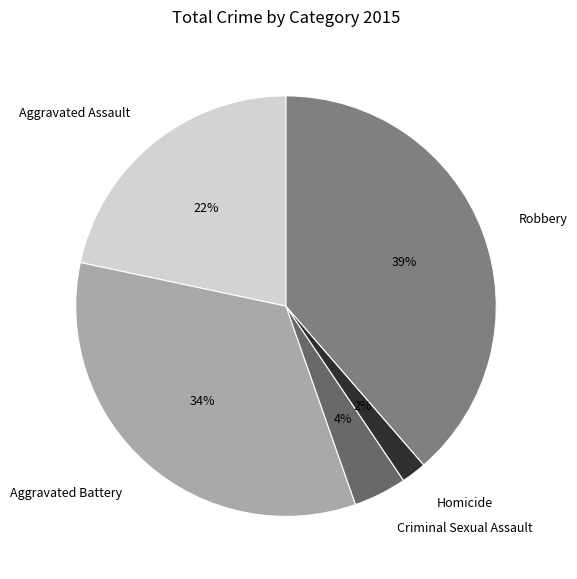

Is the sum of Homicide and Robbery greater than half?

No